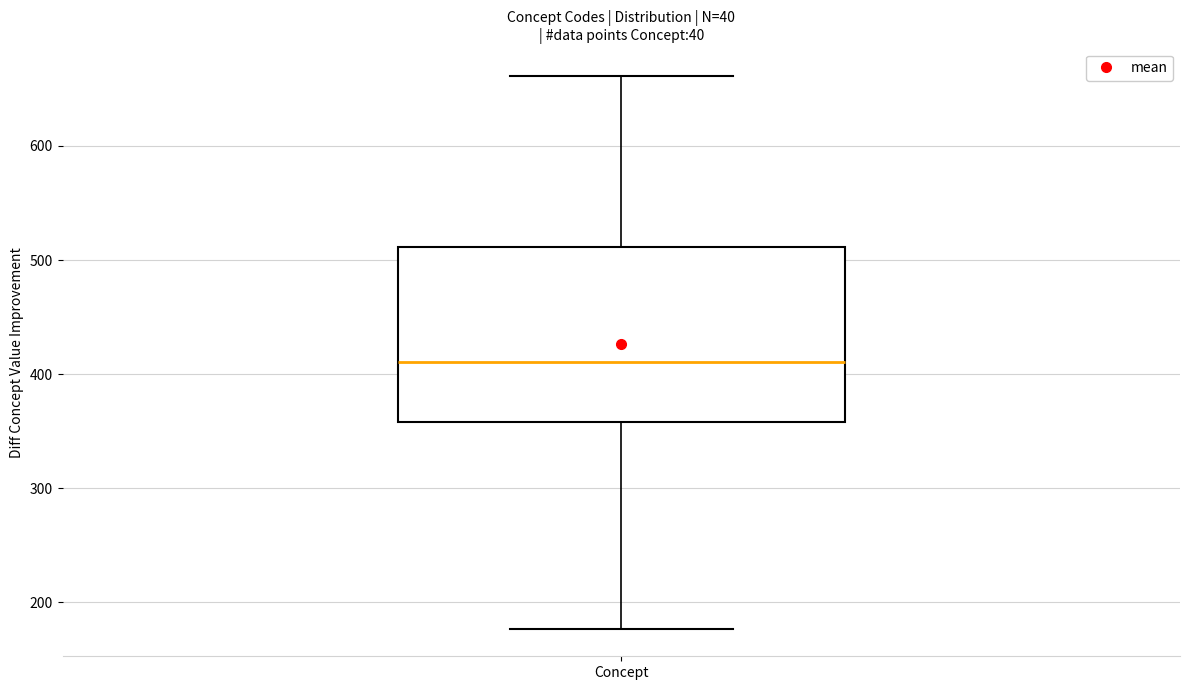

Where does the median line of the box for Concept sit on the y-axis? The values are not printed on the chart, so give them approximately, as read against the axis.

410